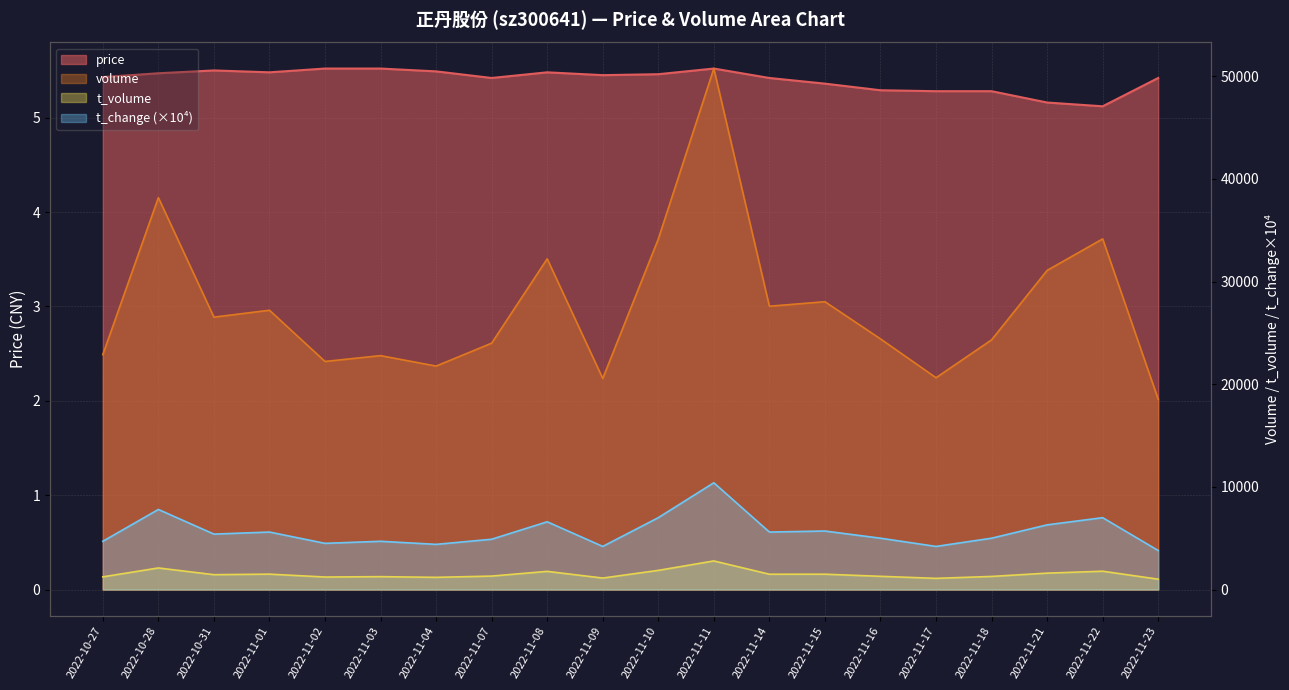

How many lines are shown in the chart?

4